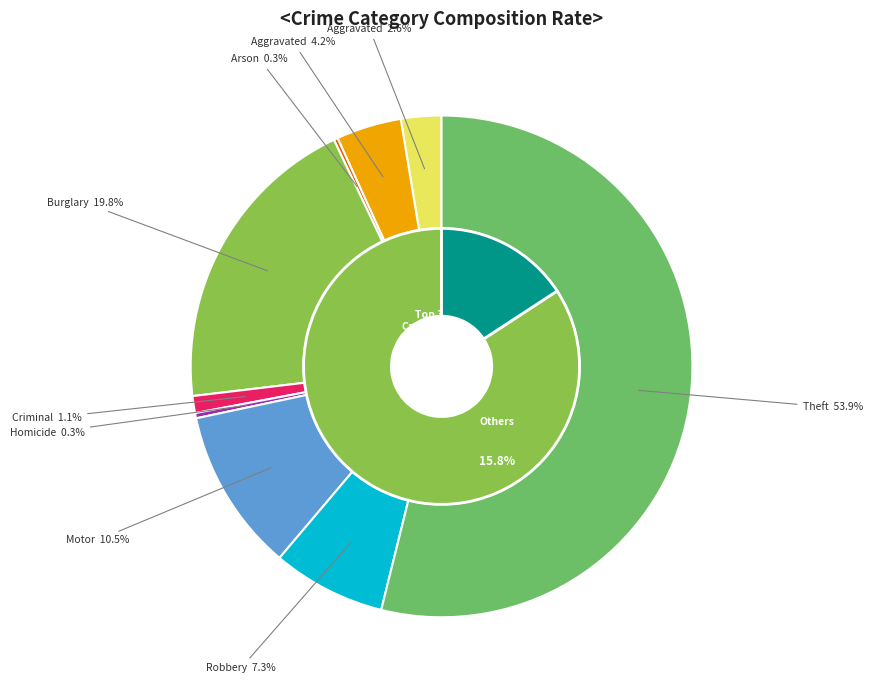

Does any single category account for the majority?

Yes